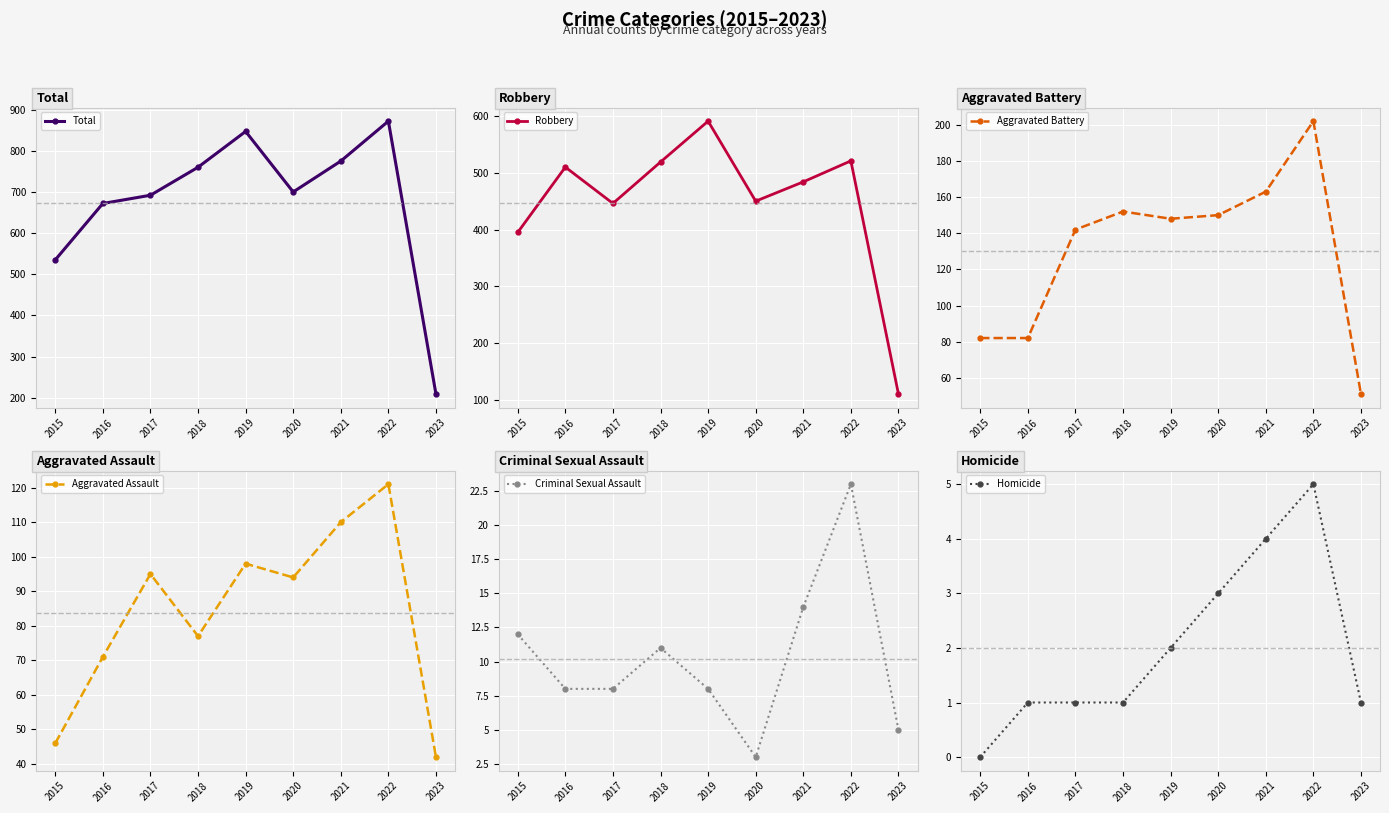

Is the value of Homicide at 2022 greater than the value of Aggravated Battery at 2018?

No